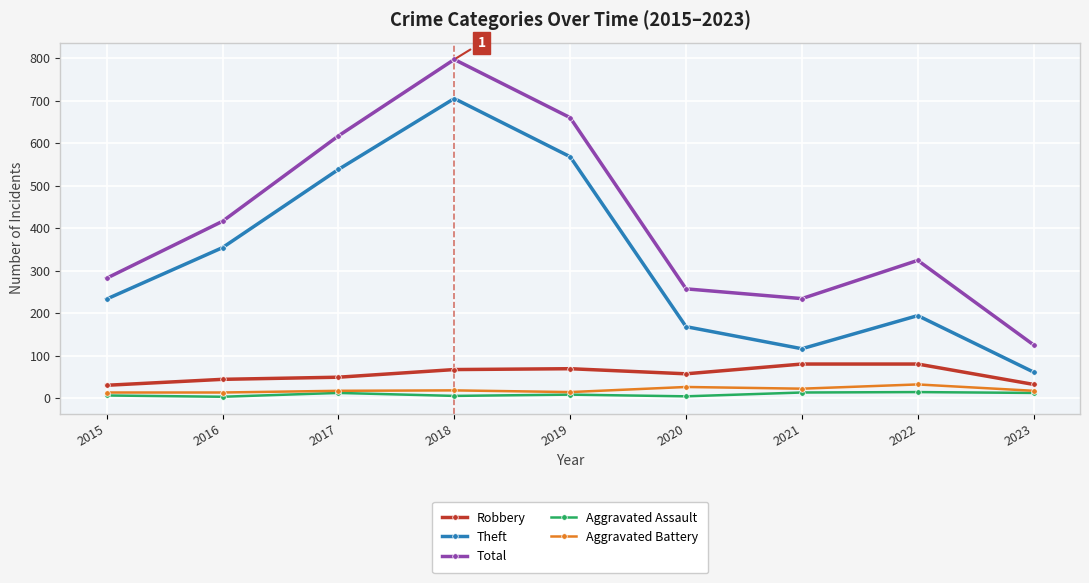

At which category is the sum across all series the highest?

2018